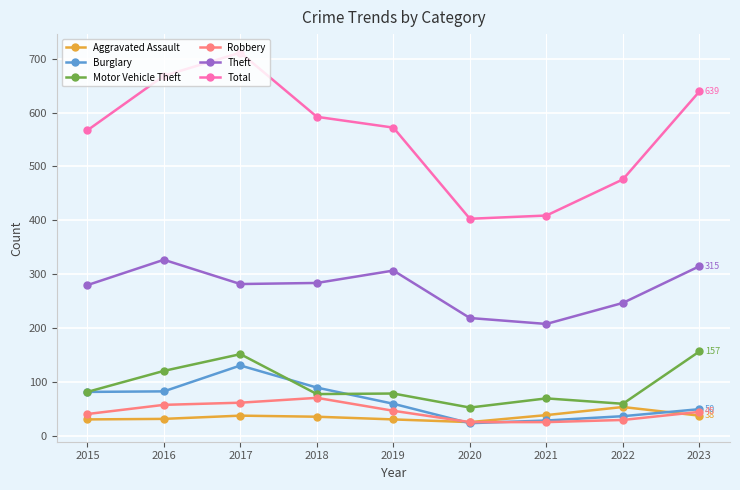

List the series in order of their peak value, highest first.

Total, Theft, Motor Vehicle Theft, Burglary, Robbery, Aggravated Assault